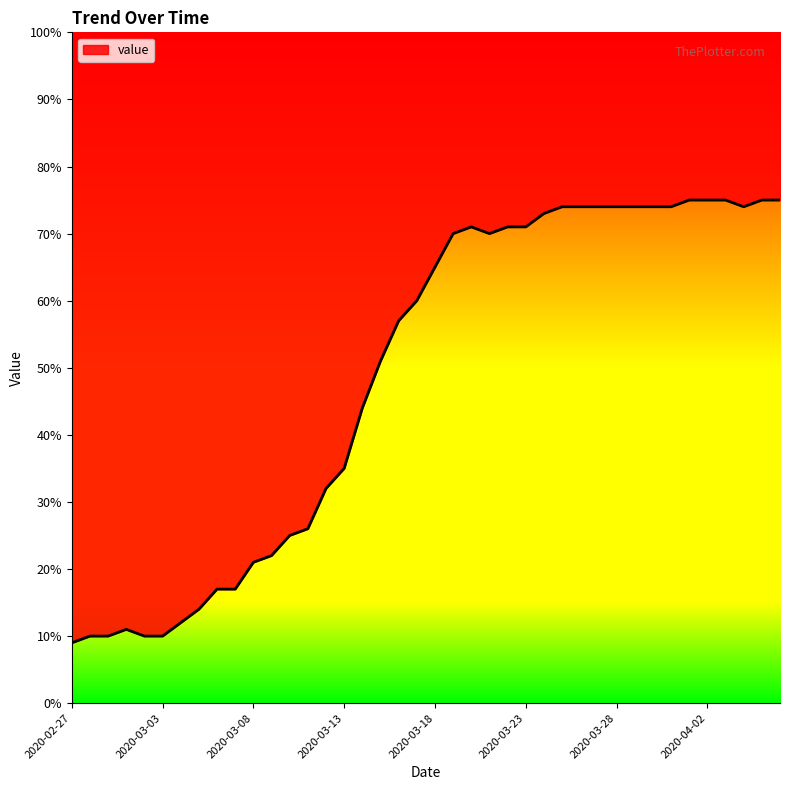

What is the approximate value at 2020-03-28?

74